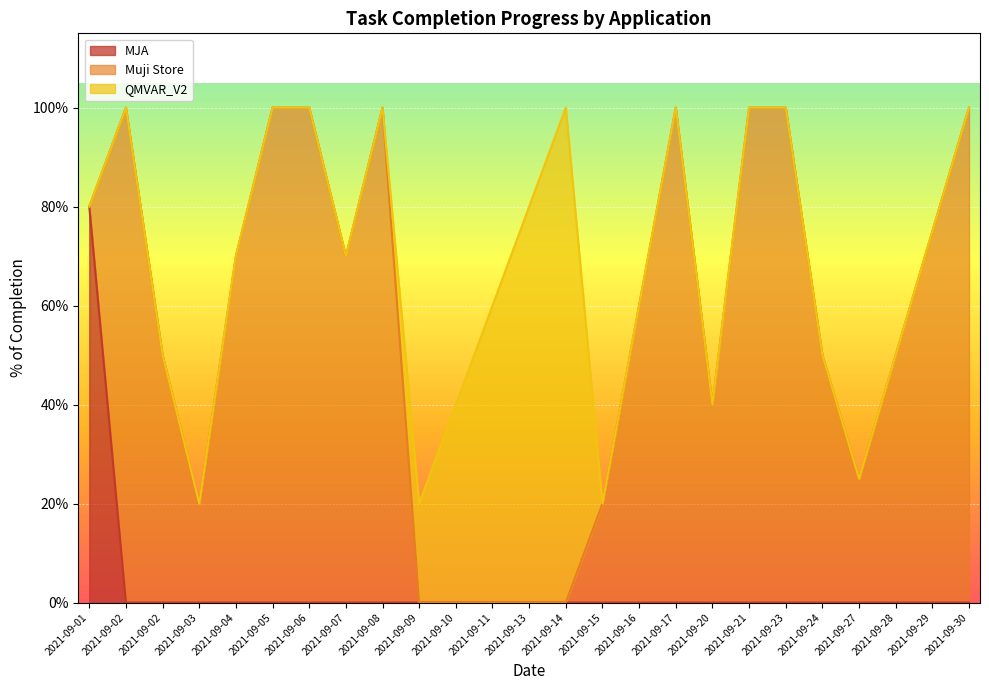

Between 2021-09-20 and 2021-09-10, which is larger?

2021-09-20